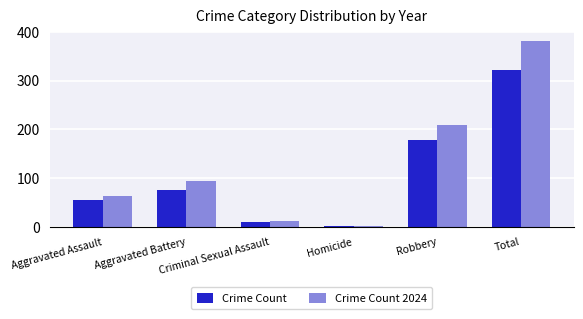

What is the sum of all Crime Count values?

645